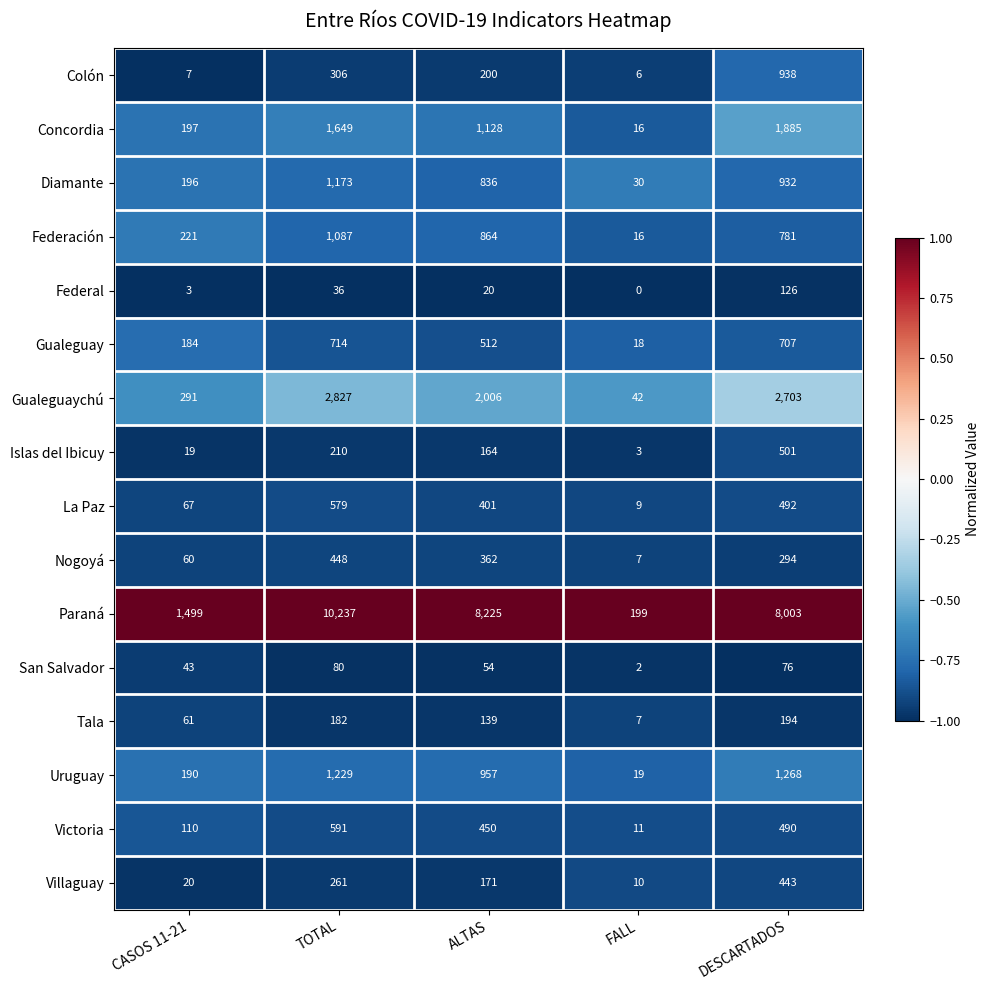

At CASOS 11-21, list the series in order from largest to smallest.

Paraná, Gualeguaychú, Federación, Concordia, Diamante, Uruguay, Gualeguay, Victoria, La Paz, Tala, Nogoyá, San Salvador, Villaguay, Islas del Ibicuy, Colón, Federal